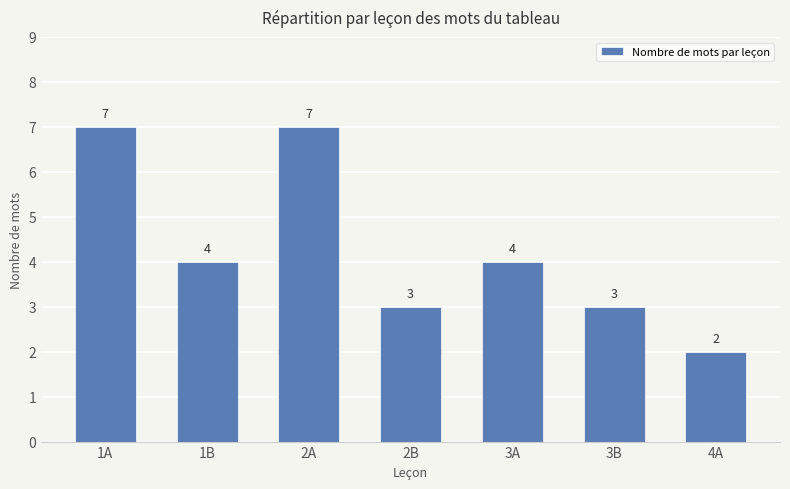

What is the minimum value shown in the chart?

2